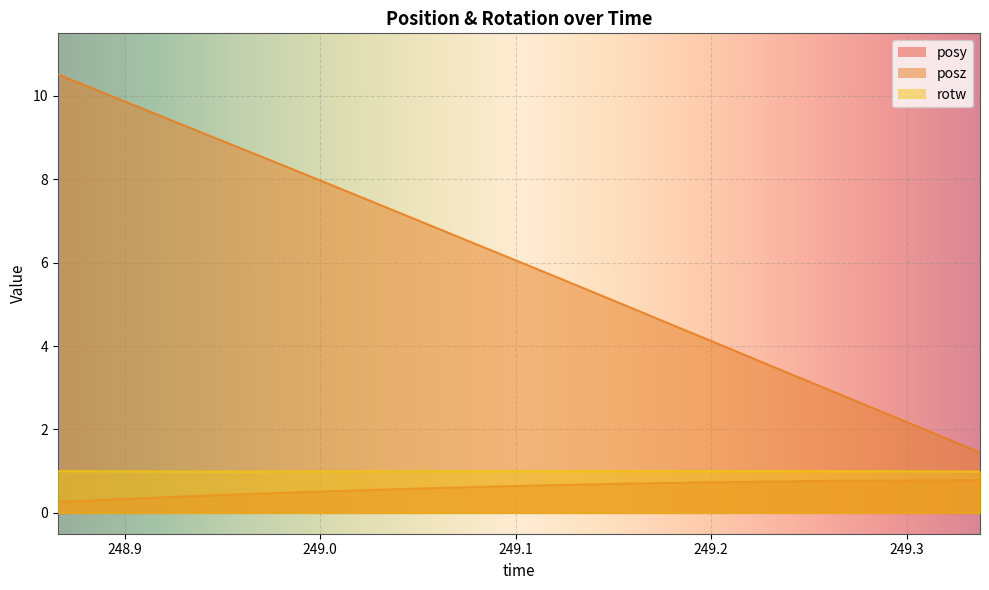

How many lines are shown in the chart?

3